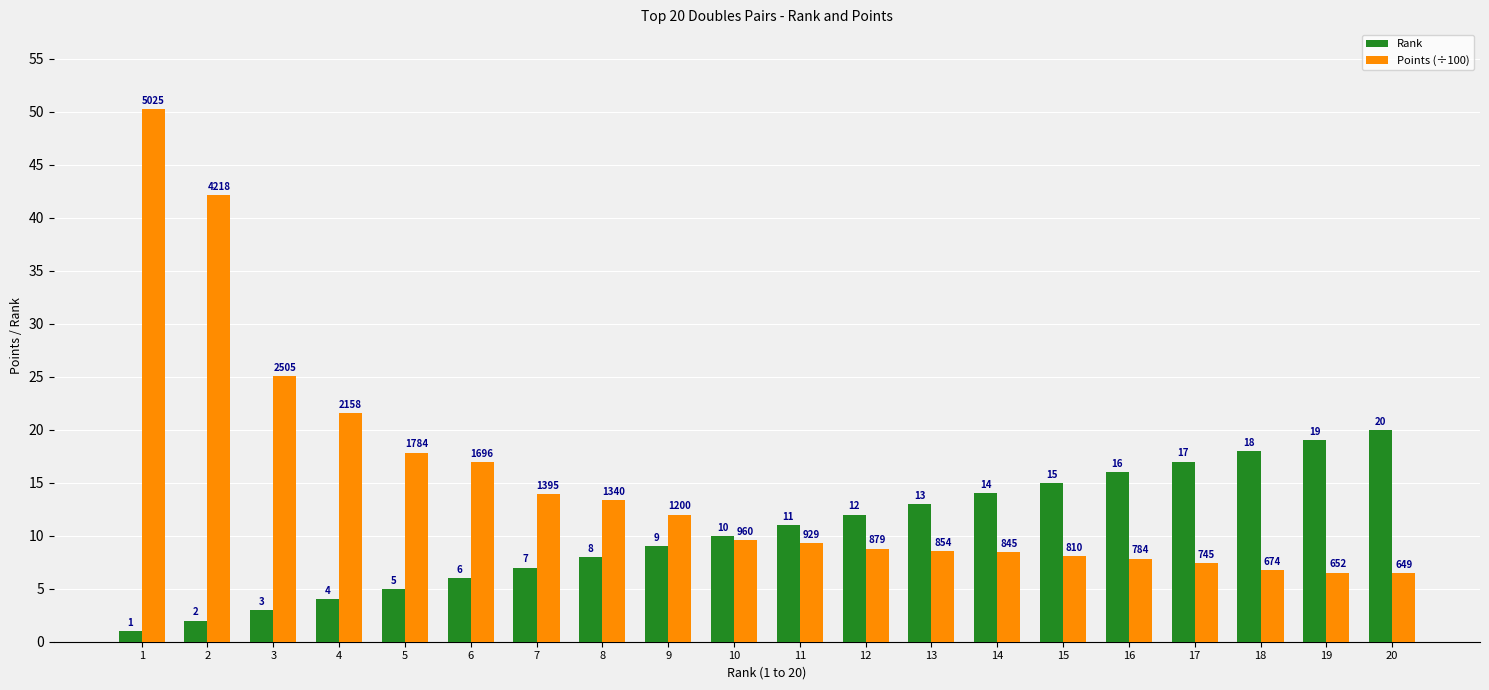

What are all the series names shown in the legend?

Rank, Points (÷100)